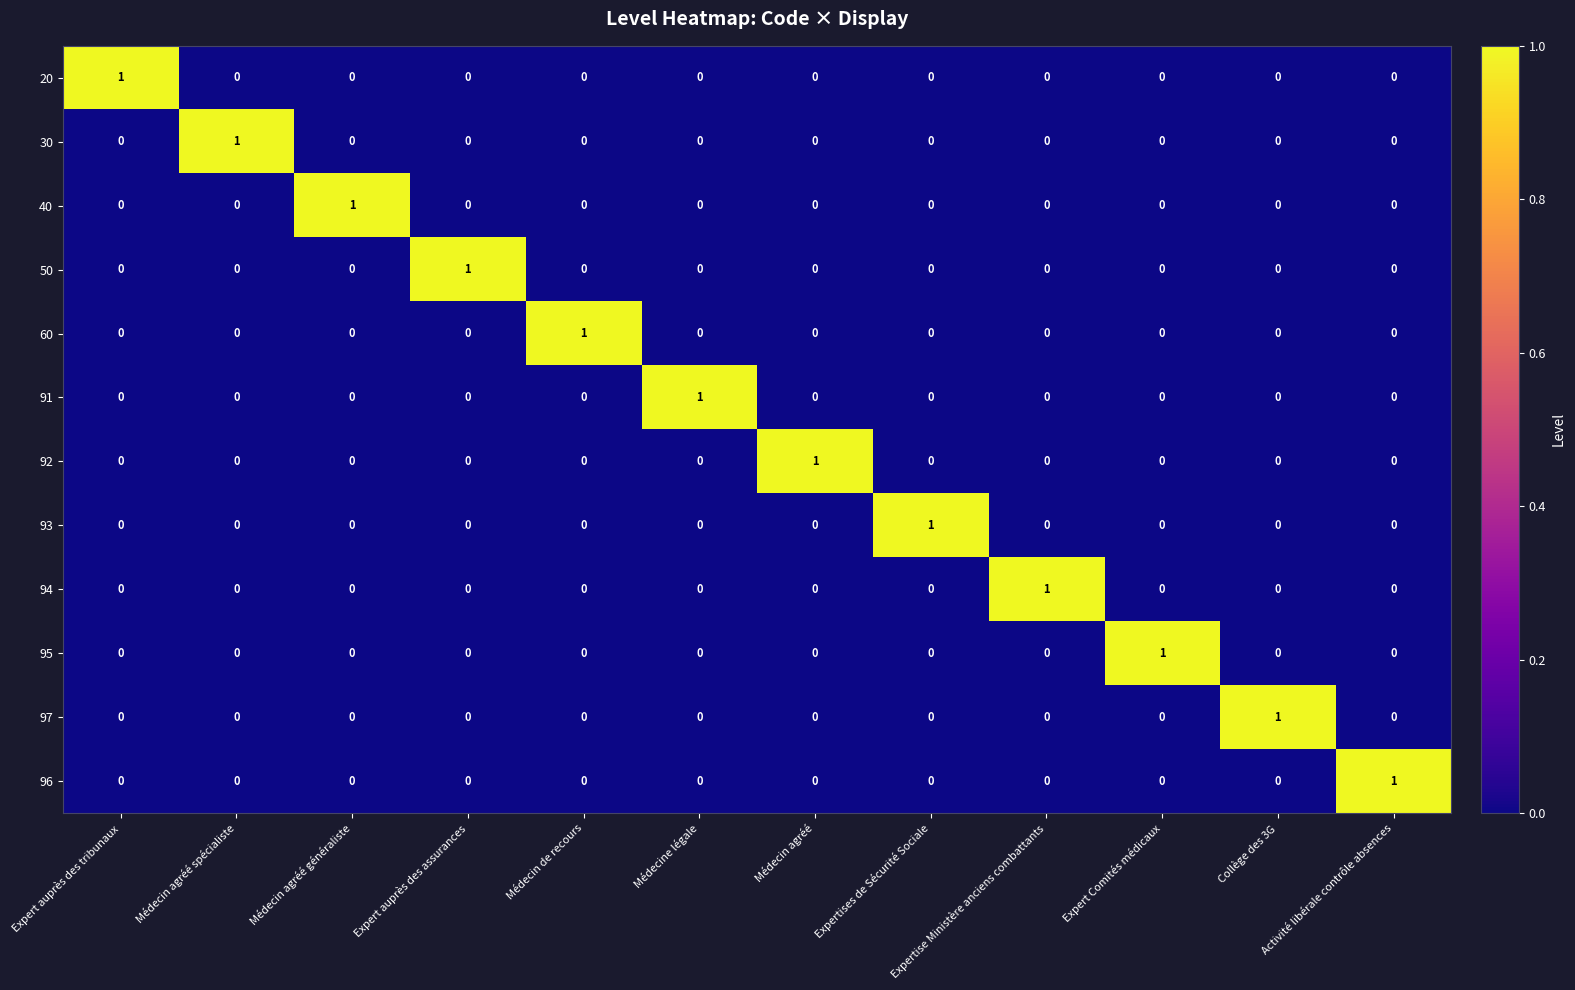

At how many categories does at least one series exceed 0?

12